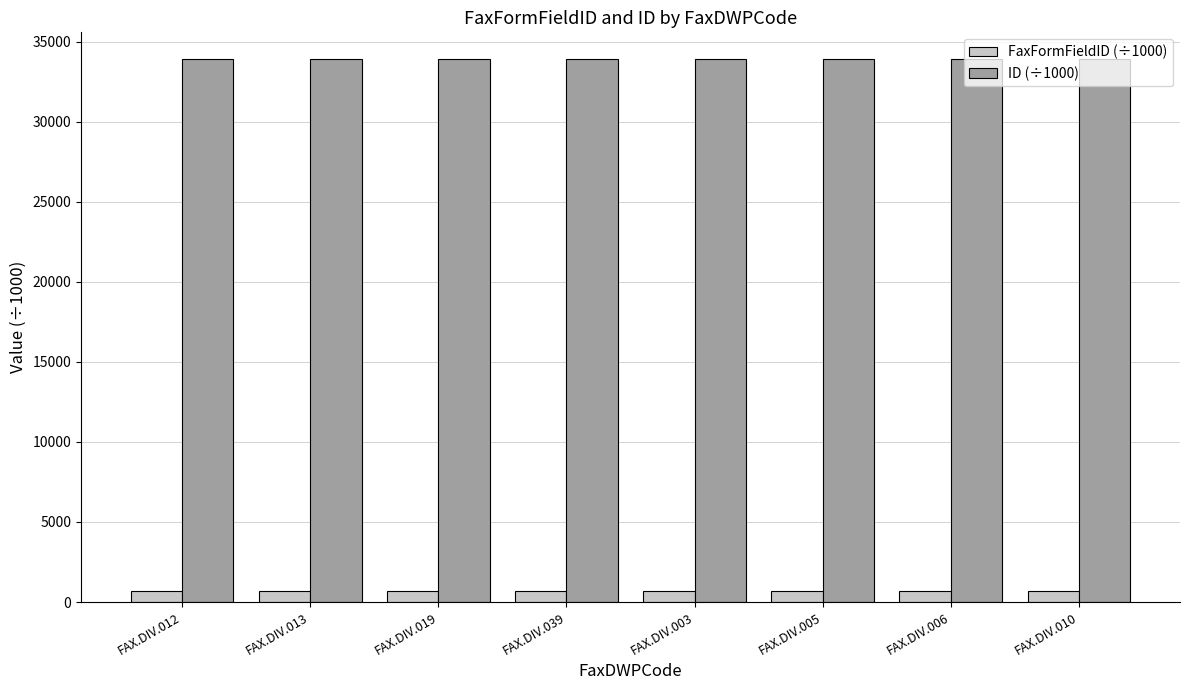

What is the maximum value shown in the chart?

33880.6